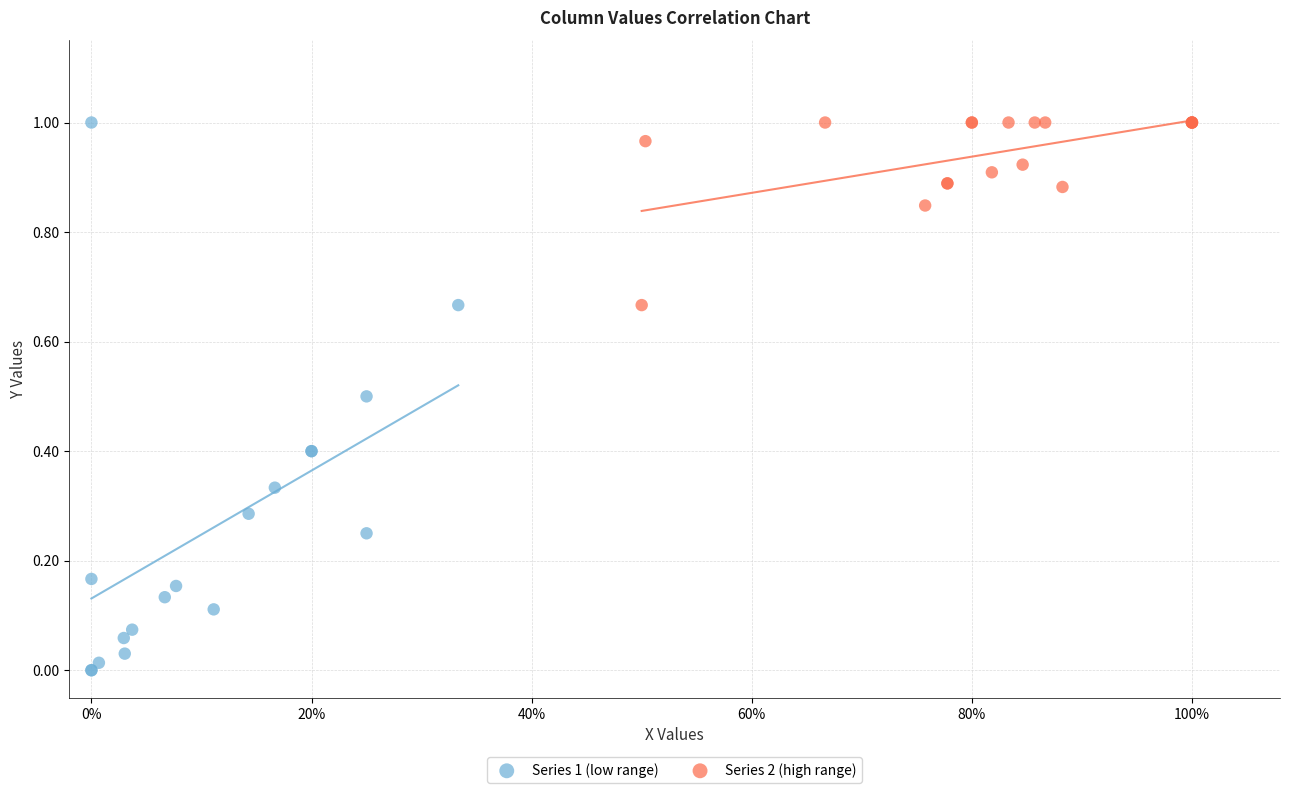

Which series contains the lowest Y value?

Series 1 (low range)